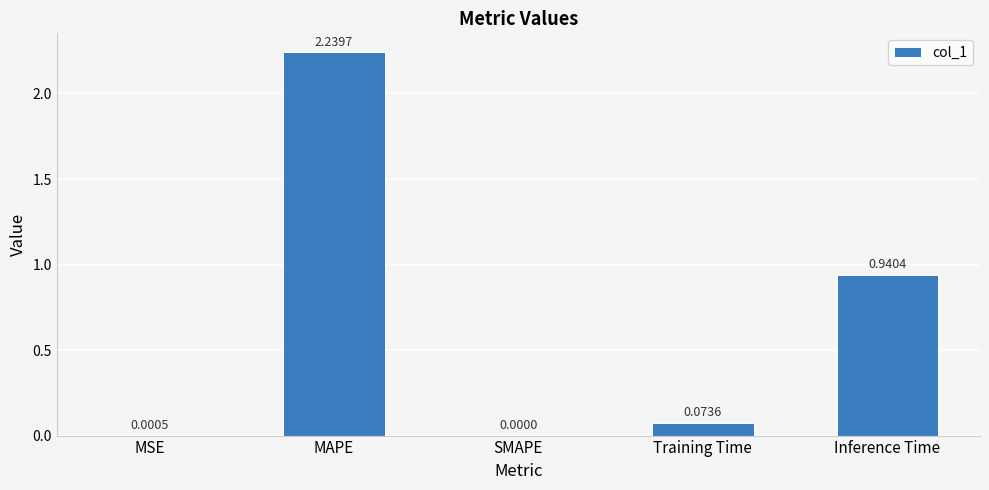

Which label corresponds to the largest value in the chart?

MAPE